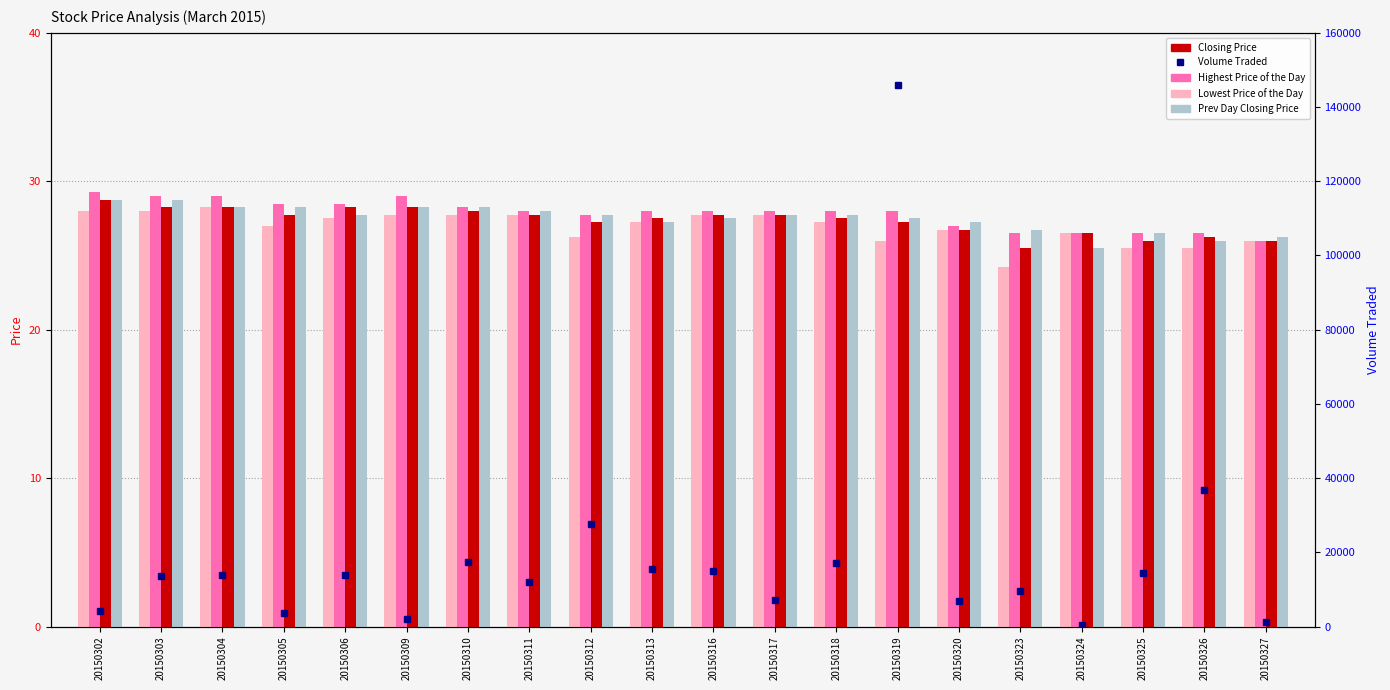

The value of Highest Price of the Day at 20150316 is 49.2. True or false?

False